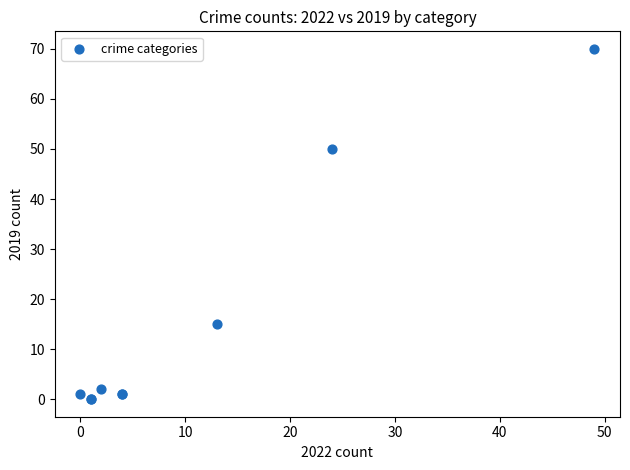

What Y value in the scatter plot is closest to 35?

50